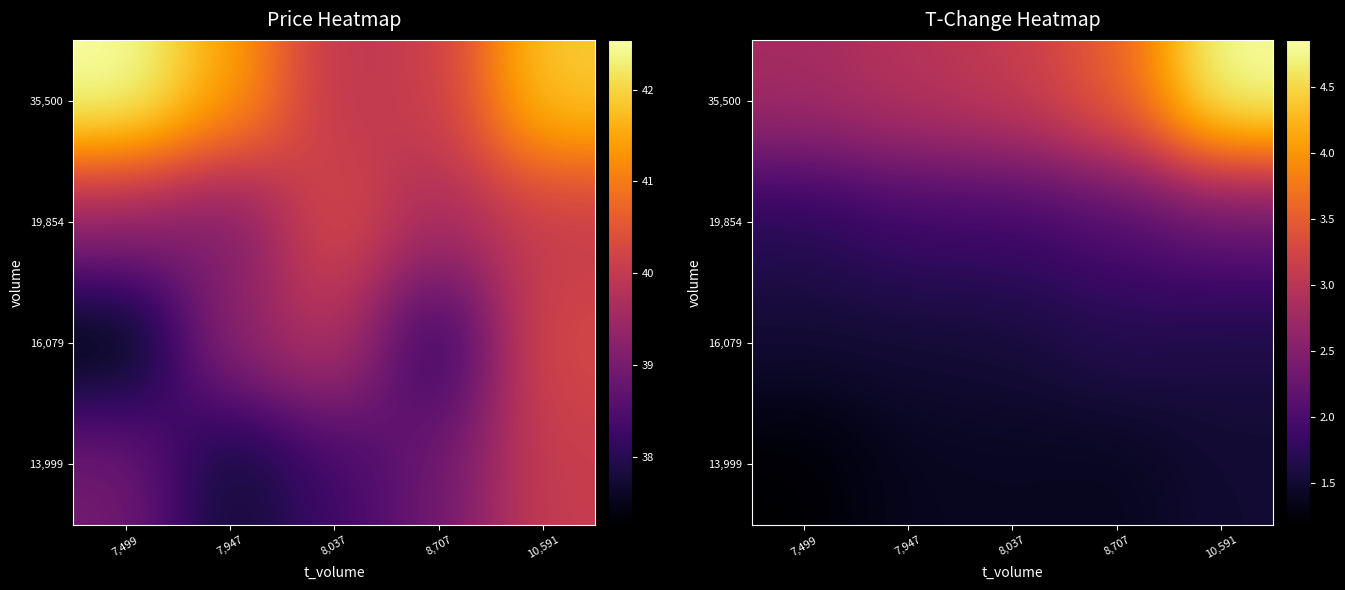

What is the sum of all 35,500 values?

17.3